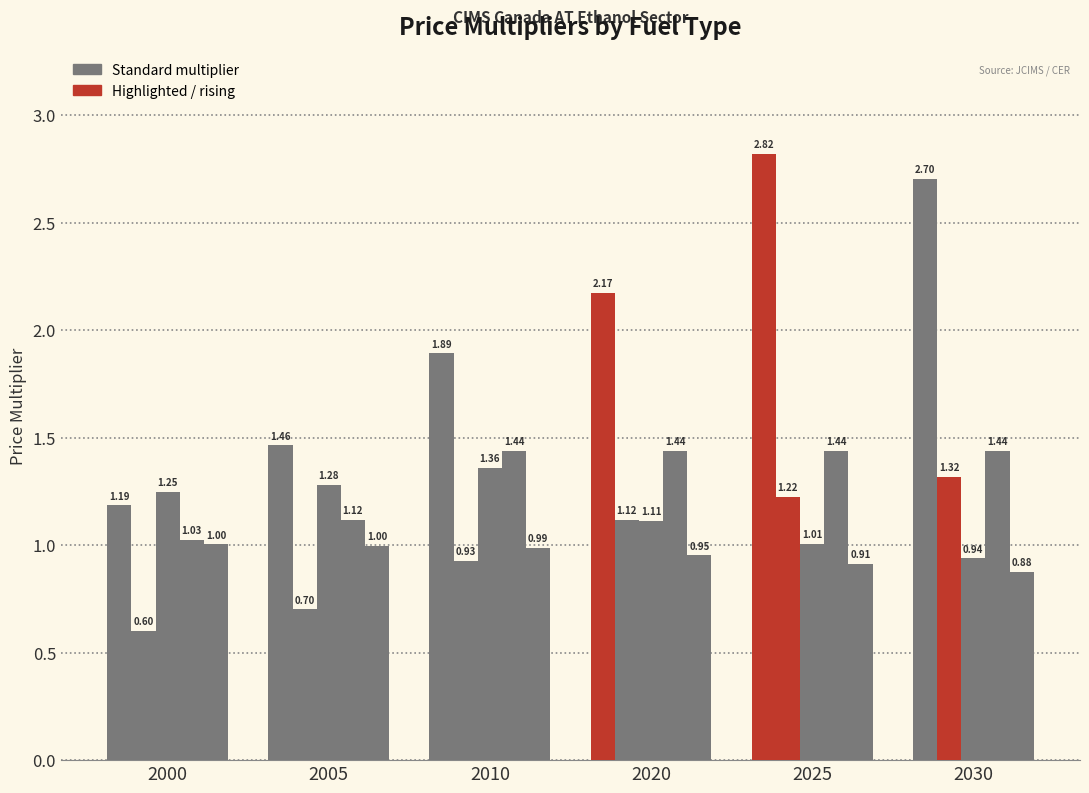

Which label corresponds to the smallest value in the chart?

2000